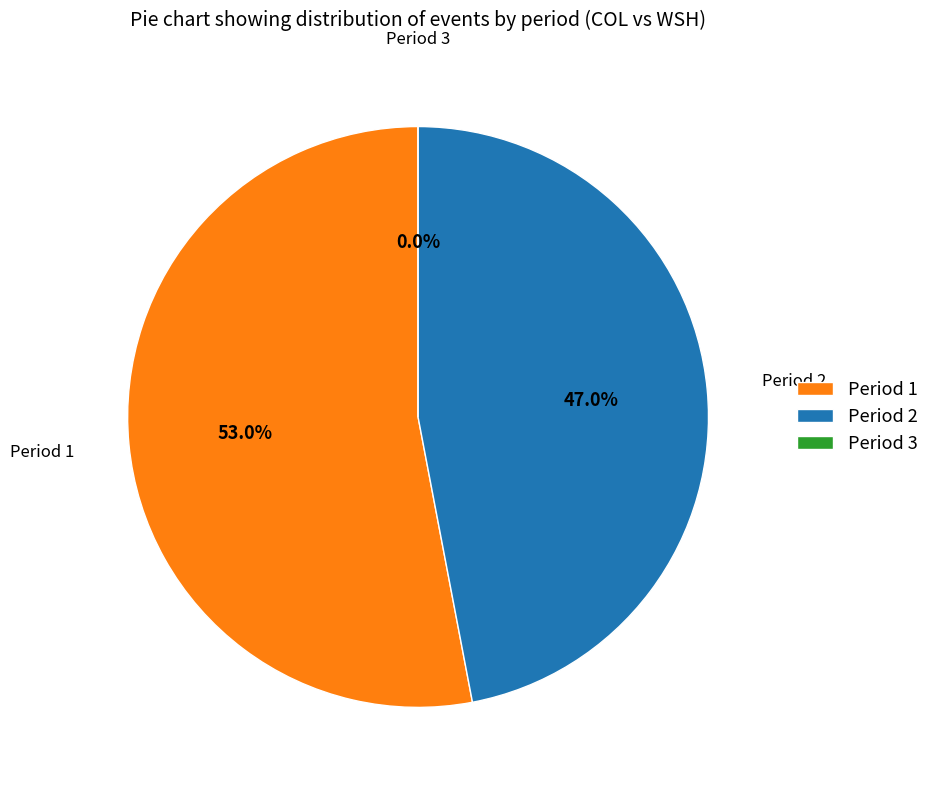

To the nearest percent, what portion does Period 1 represent?

53%